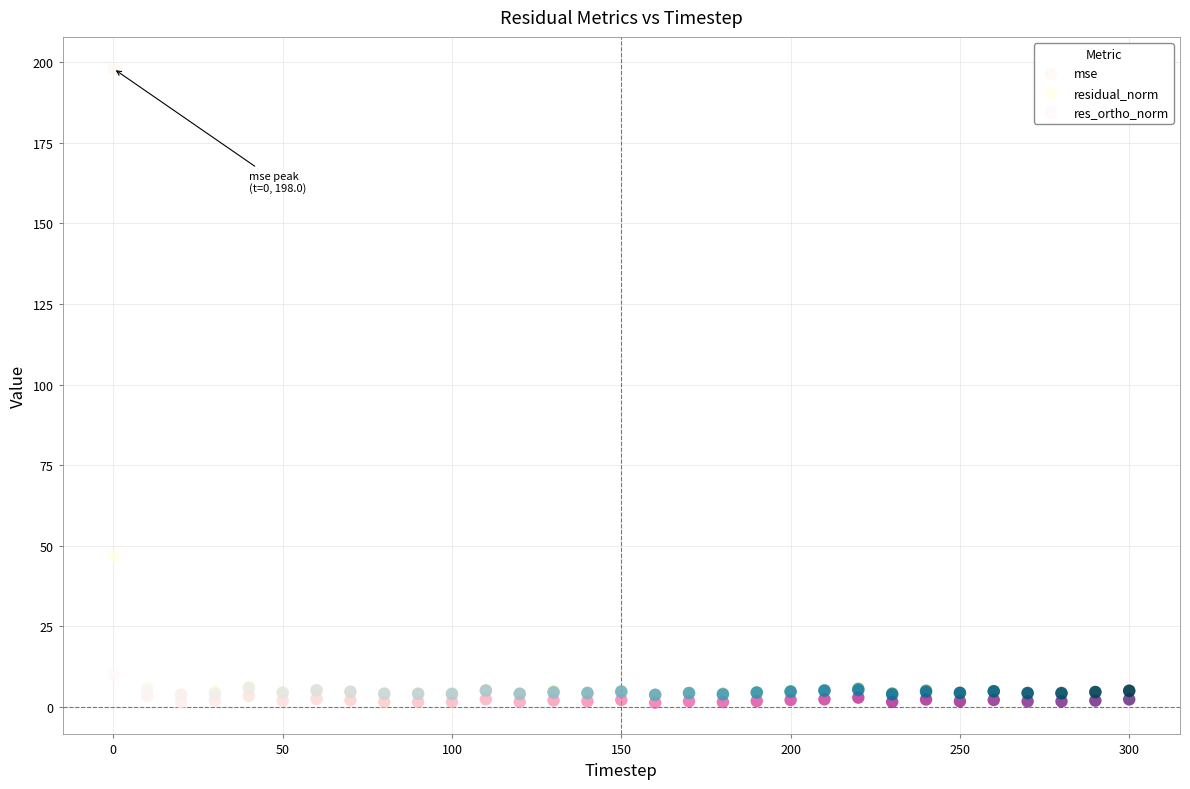

Which series has the largest Y range (max minus min)?

mse